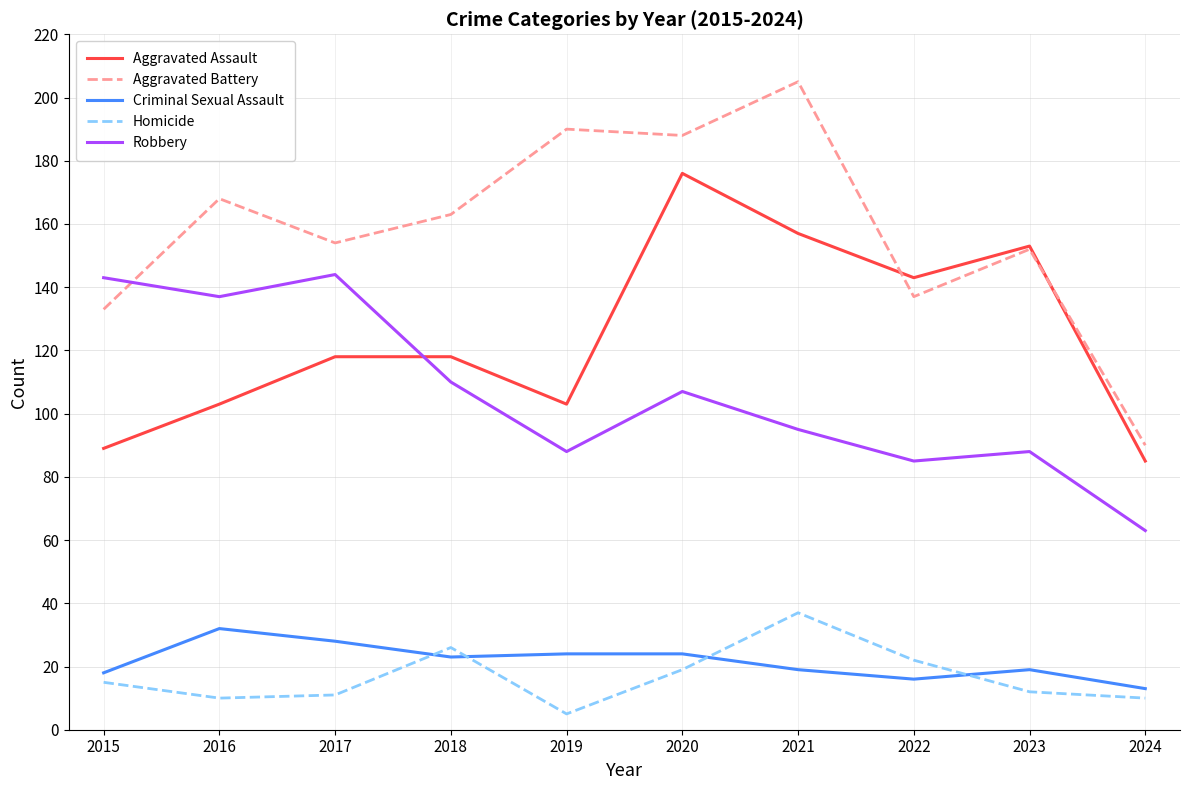

Reading left to right, list all the values displayed in this chart.

Aggravated Assault: 89	103	118	118	103	176	157	143	153	85
Aggravated Battery: 133	168	154	163	190	188	205	137	152	90
Criminal Sexual Assault: 18	32	28	23	24	24	19	16	19	13
Homicide: 15	10	11	26	5	19	37	22	12	10
Robbery: 143	137	144	110	88	107	95	85	88	63